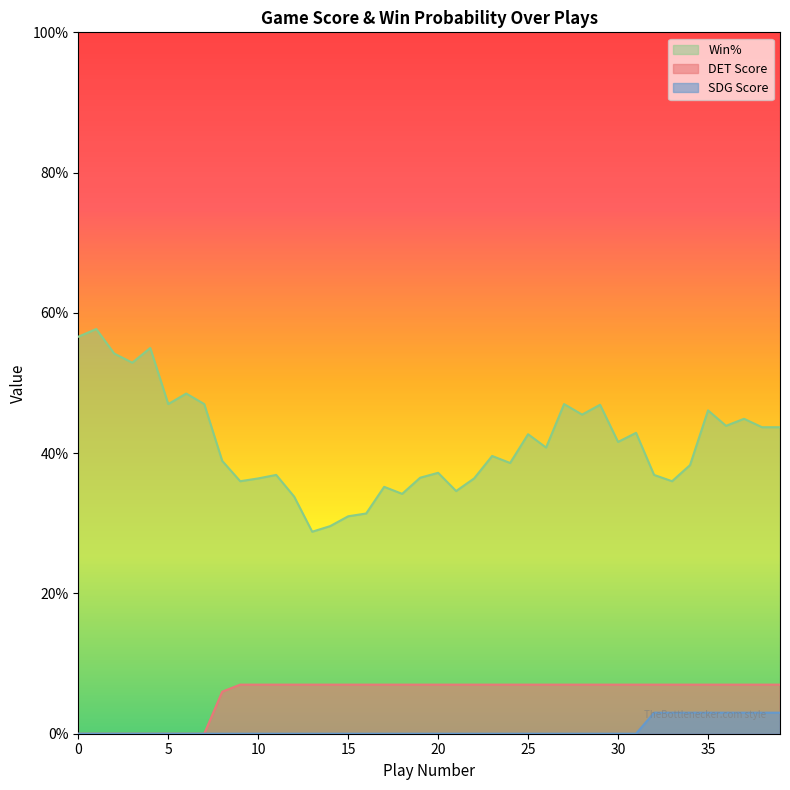

Reading left to right, transcribe all the data shown in this chart.

DET Score: 0.0	0.0	0.0	0.0	0.0	0.0	0.0	0.0	6.0	7.0	7.0	7.0	7.0	7.0	7.0	7.0	7.0	7.0	7.0	7.0	7.0	7.0	7.0	7.0	7.0	7.0	7.0	7.0	7.0	7.0	7.0	7.0	7.0	7.0	7.0	7.0	7.0	7.0	7.0	7.0
SDG Score: 0.0	0.0	0.0	0.0	0.0	0.0	0.0	0.0	0.0	0.0	0.0	0.0	0.0	0.0	0.0	0.0	0.0	0.0	0.0	0.0	0.0	0.0	0.0	0.0	0.0	0.0	0.0	0.0	0.0	0.0	0.0	0.0	3.0	3.0	3.0	3.0	3.0	3.0	3.0	3.0
Win%: 56.6	57.7	54.2	52.9	55.0	47.0	48.5	47.0	38.9	36.0	36.4	36.9	33.8	28.8	29.6	31.0	31.4	35.2	34.2	36.5	37.2	34.6	36.4	39.6	38.6	42.7	40.8	47.0	45.5	46.9	41.6	42.9	36.9	36.0	38.3	46.1	43.9	44.9	43.7	43.7